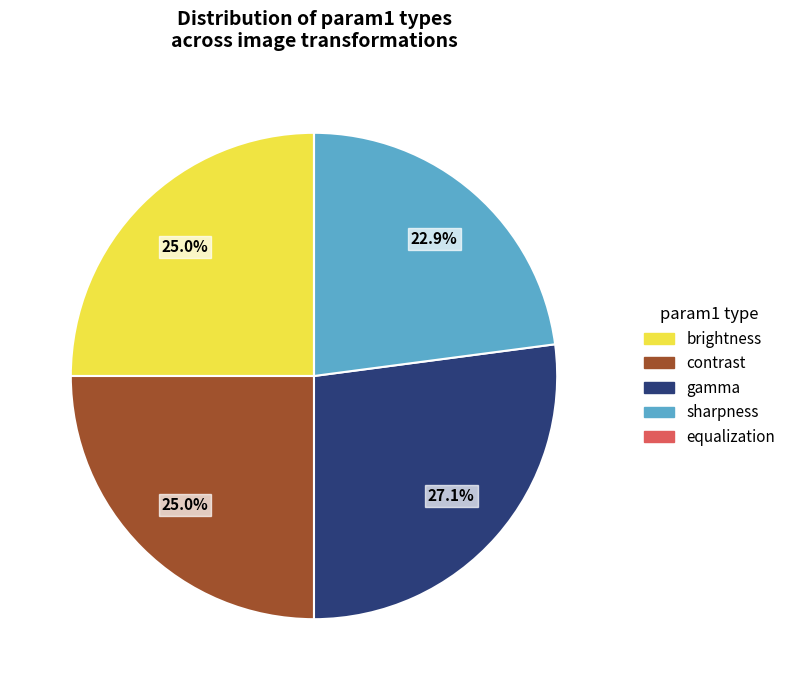

How much of the chart is everything except gamma?

72.9%